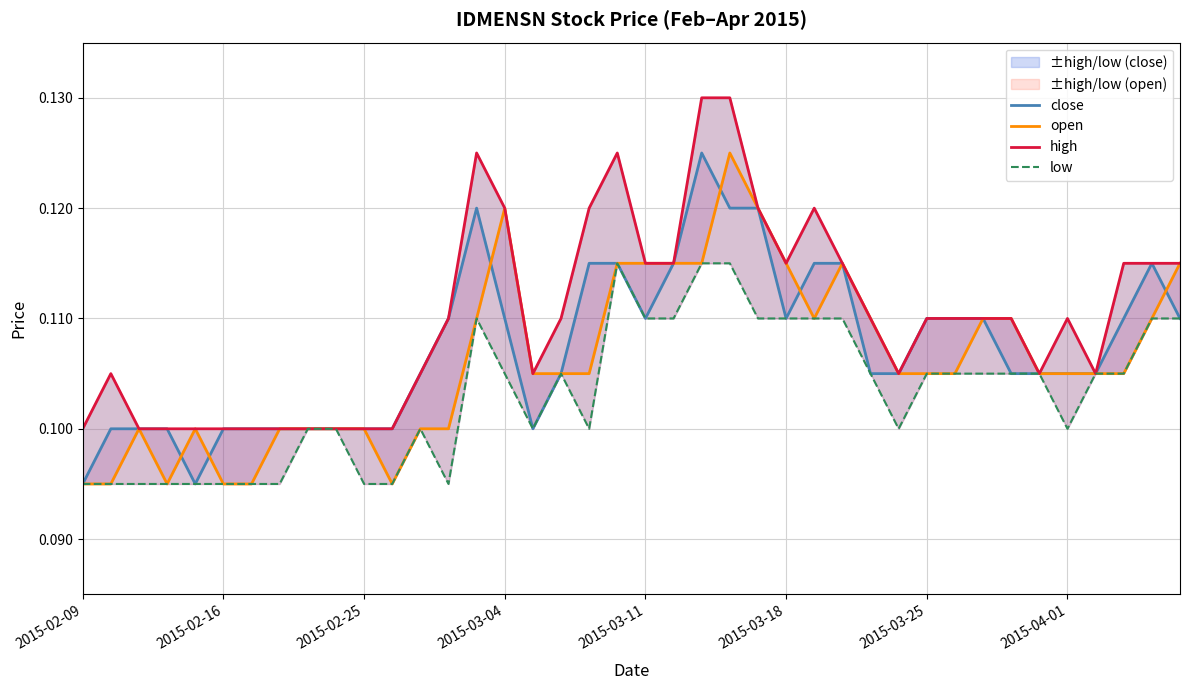

Is it true that open equals 0.0 at 11?

False